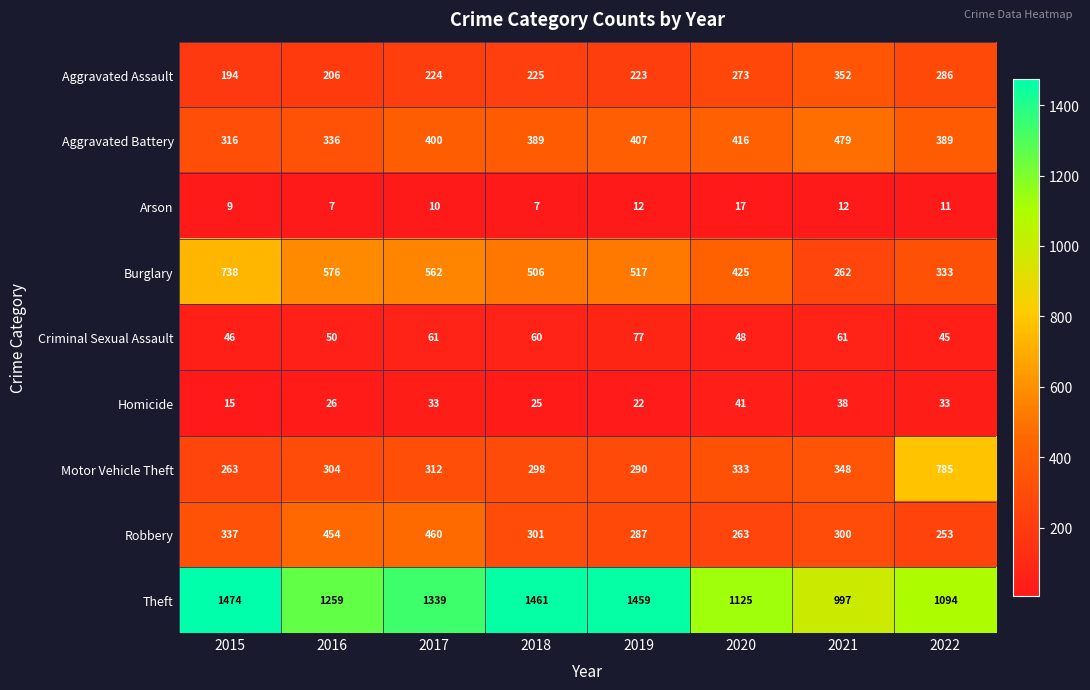

What is the sum of the Theft values at 2016 and 2018?

2720